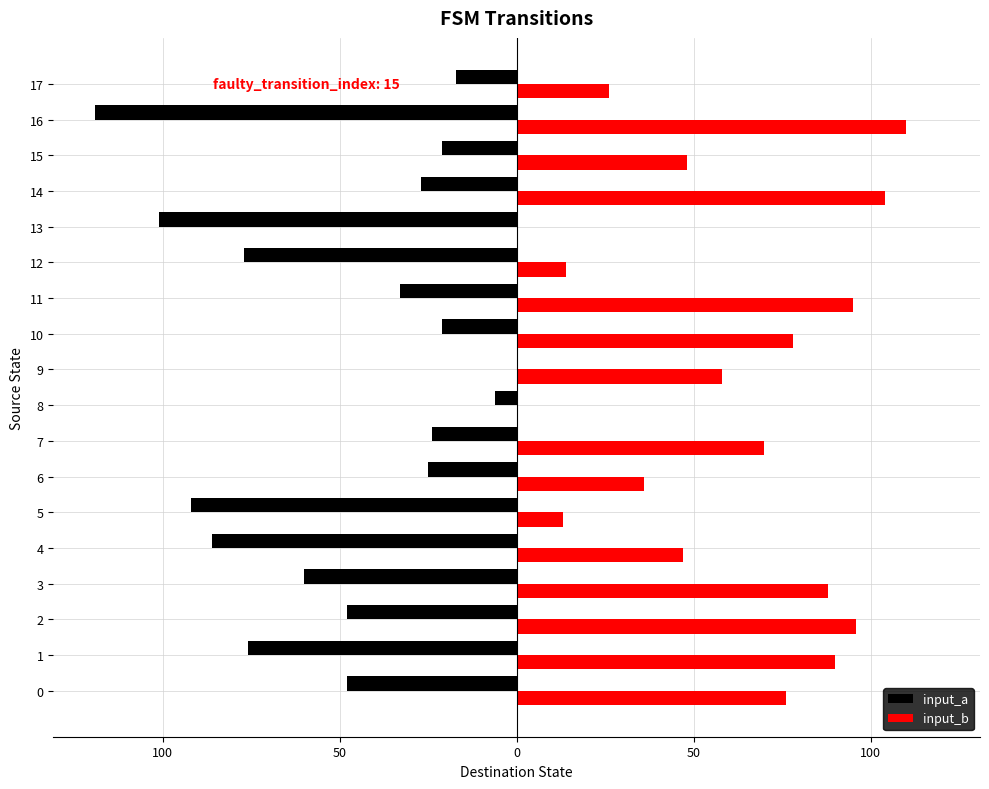

Reading right to left, transcribe all the data shown in this chart.

input_a: -17	-119	-21	-27	-101	-77	-33	-21	0	-6	-24	-25	-92	-86	-60	-48	-76	-48
input_b: 26	110	48	104	0	14	95	78	58	0	70	36	13	47	88	96	90	76